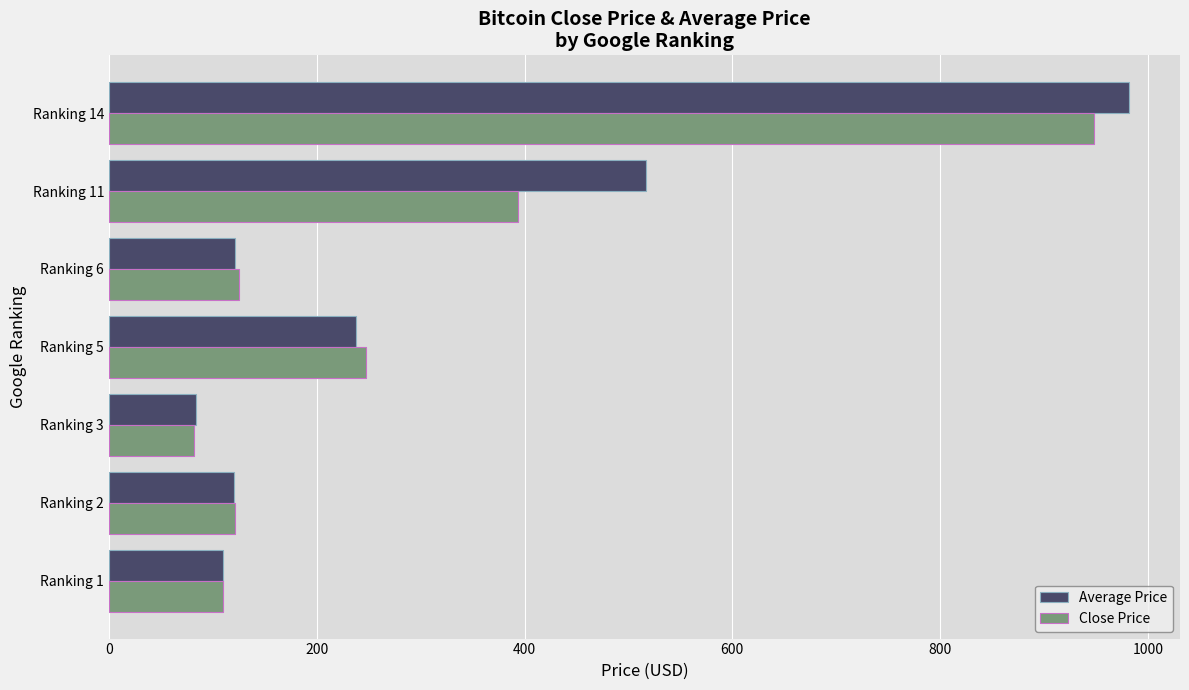

Which category has the highest value in the Average Price series?

Ranking 14